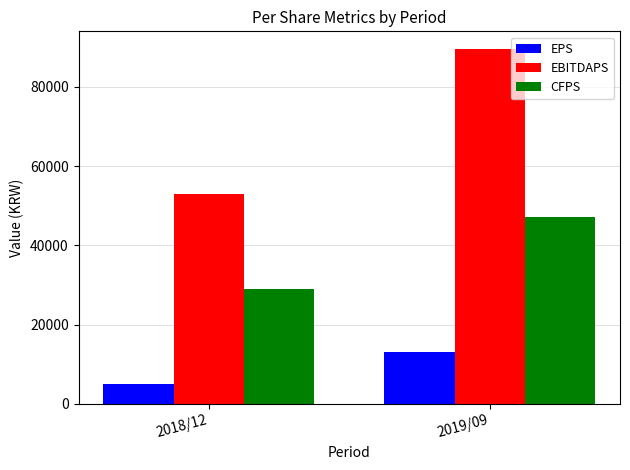

Reading left to right, list all the values displayed in this chart.

EPS: 4909	12990
EBITDAPS: 52955	89580
CFPS: 28968	47276